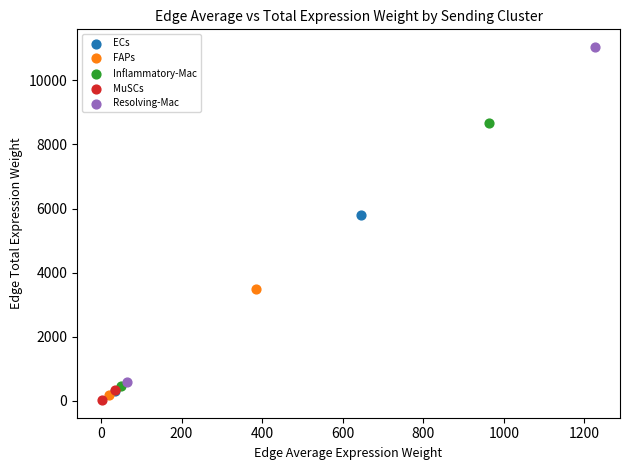

Which series contains the lowest Y value?

MuSCs